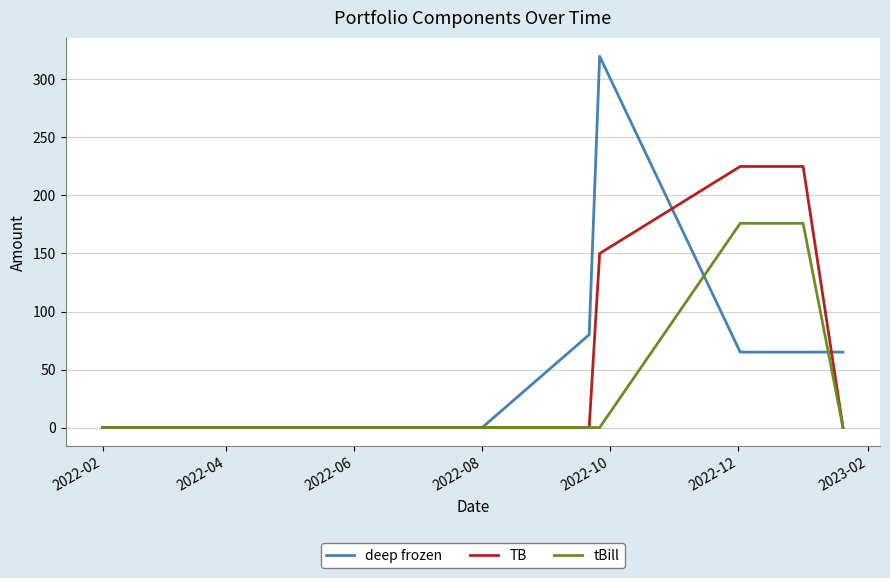

Which series has the widest spread of values?

deep frozen